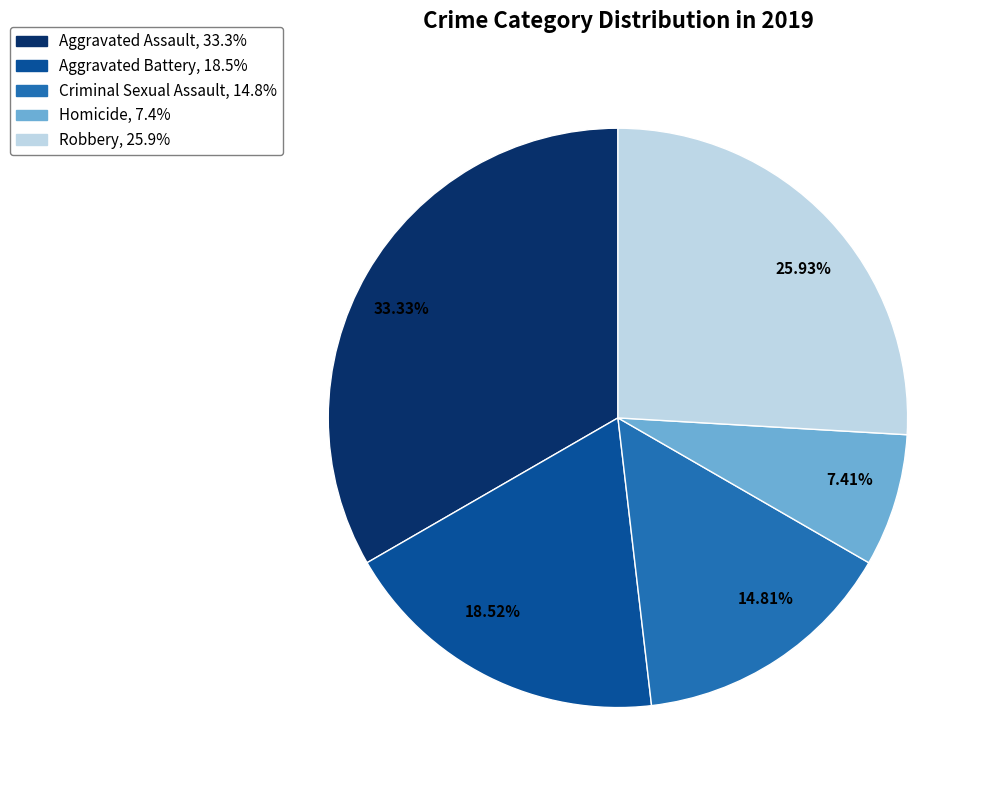

Is the sum of 25.93% and 18.52% greater than half?

No